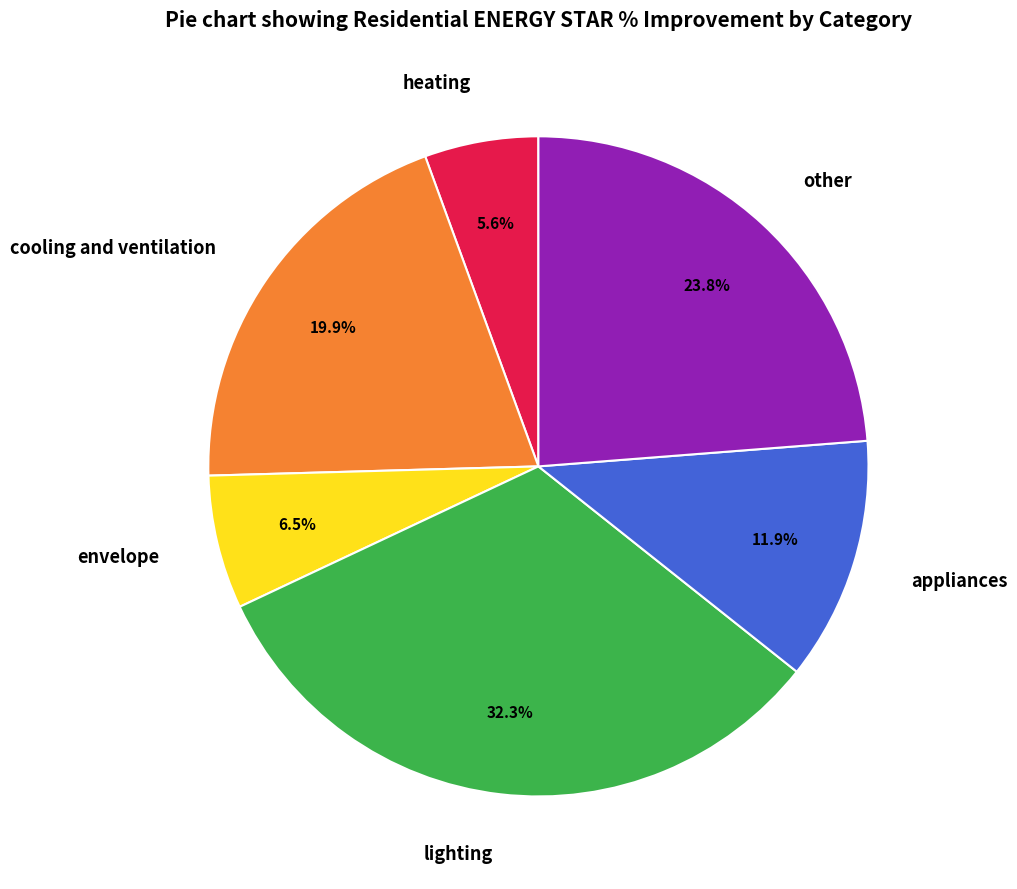

The lighting slice represents 27% of the pie. True or false?

False